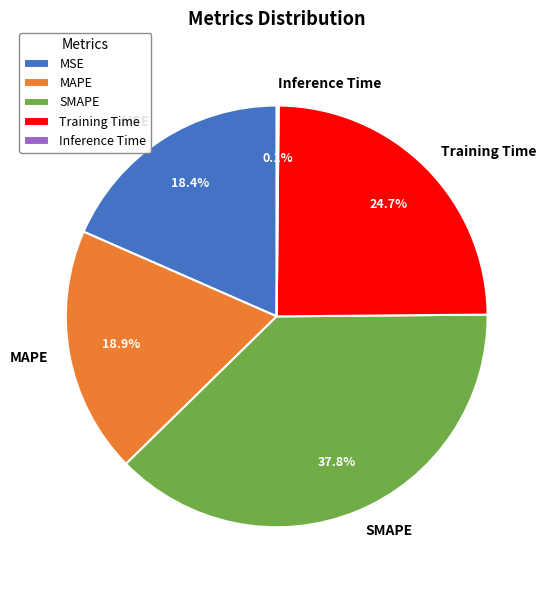

To the nearest percent, what is the combined percentage of SMAPE and MAPE?

57%